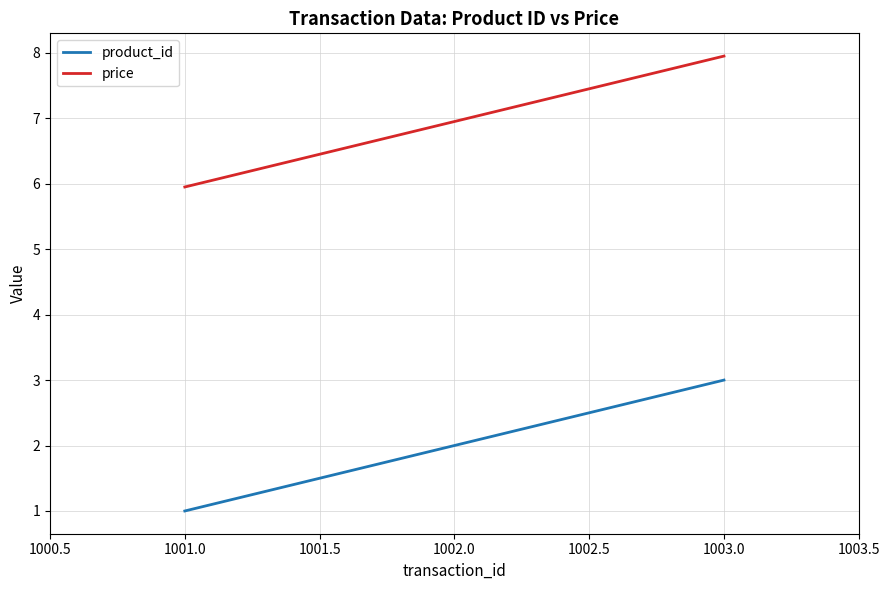

What is the minimum value for price?

6.0